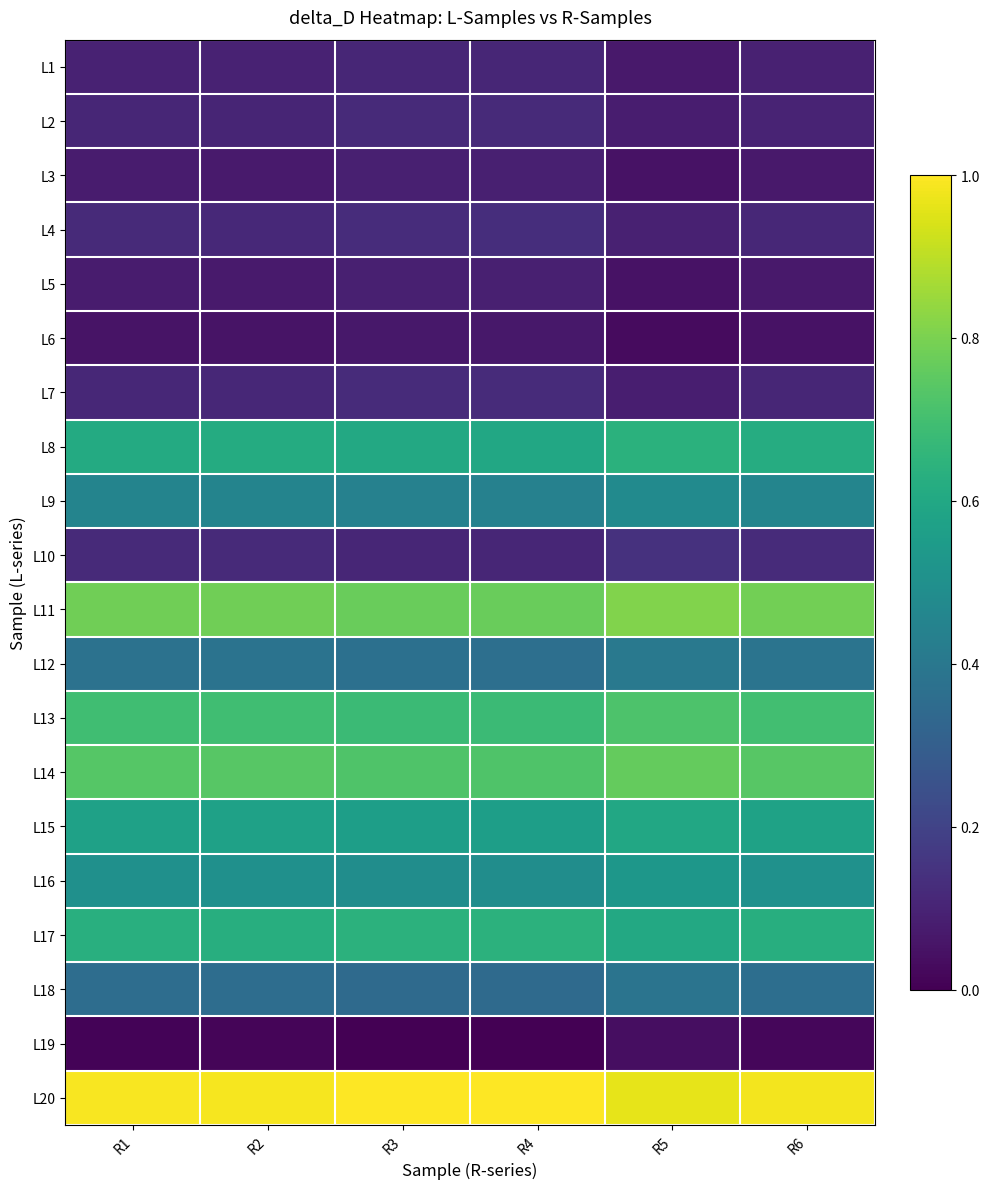

Count the number of categories in the chart.

6